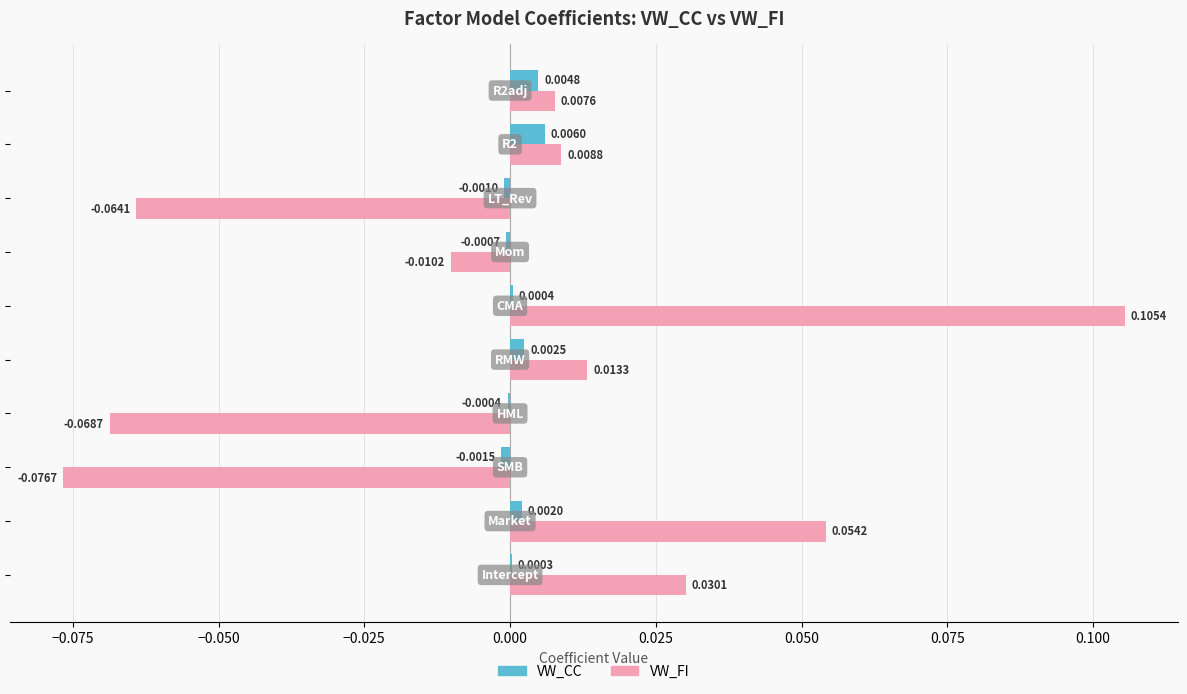

Which series has the largest total across all categories?

VW_CC